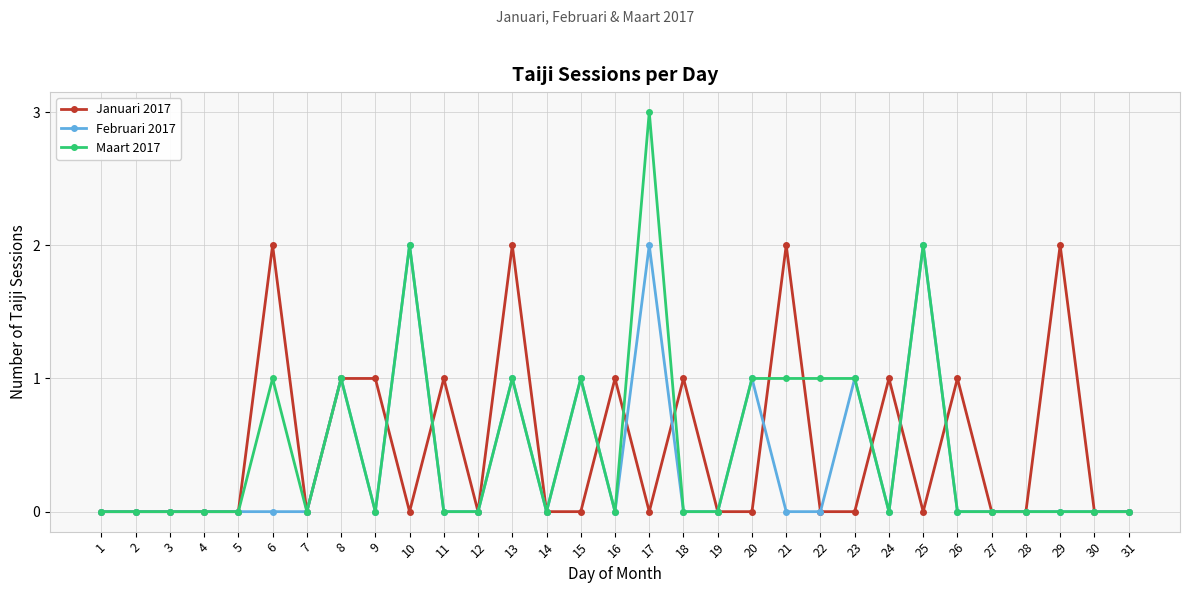

How many categories are shown in the chart?

31